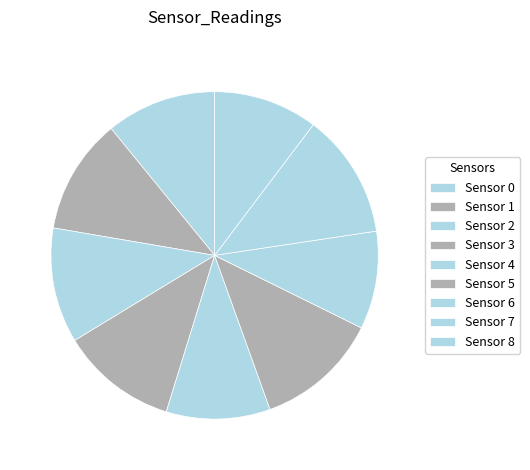

Rank the categories by value from lowest to highest.

Sensor 6, Sensor 4, Sensor 8, Sensor 0, Sensor 1, Sensor 2, Sensor 3, Sensor 5, Sensor 7